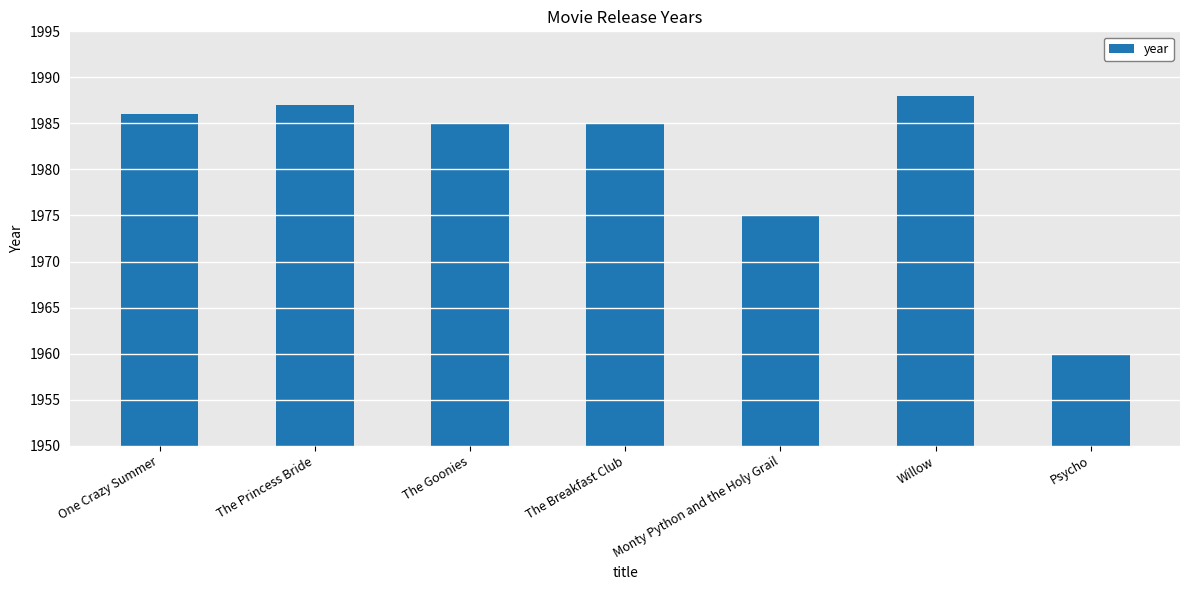

Does the chart contain stacked bars?

No